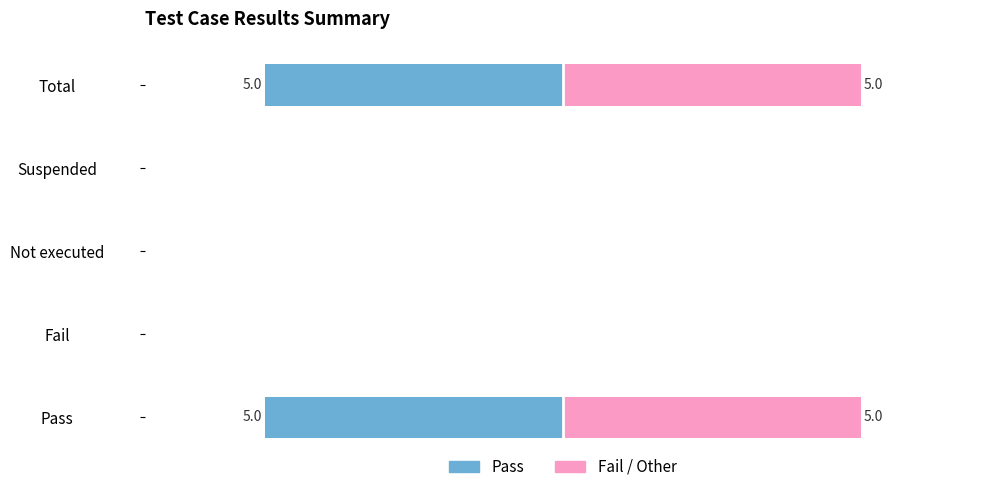

Rank the series by their average value, from lowest to highest.

Pass, Fail / Other